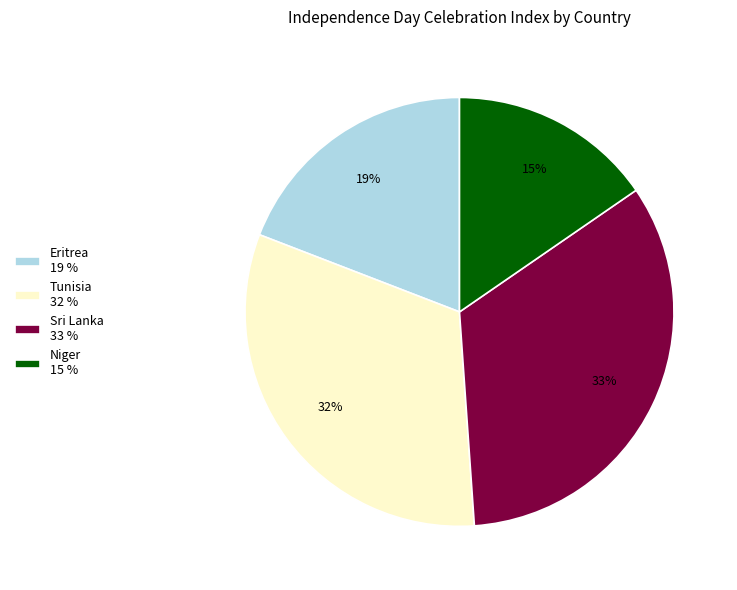

To the nearest percent, what is the difference between the largest and smallest slice percentages?

18%